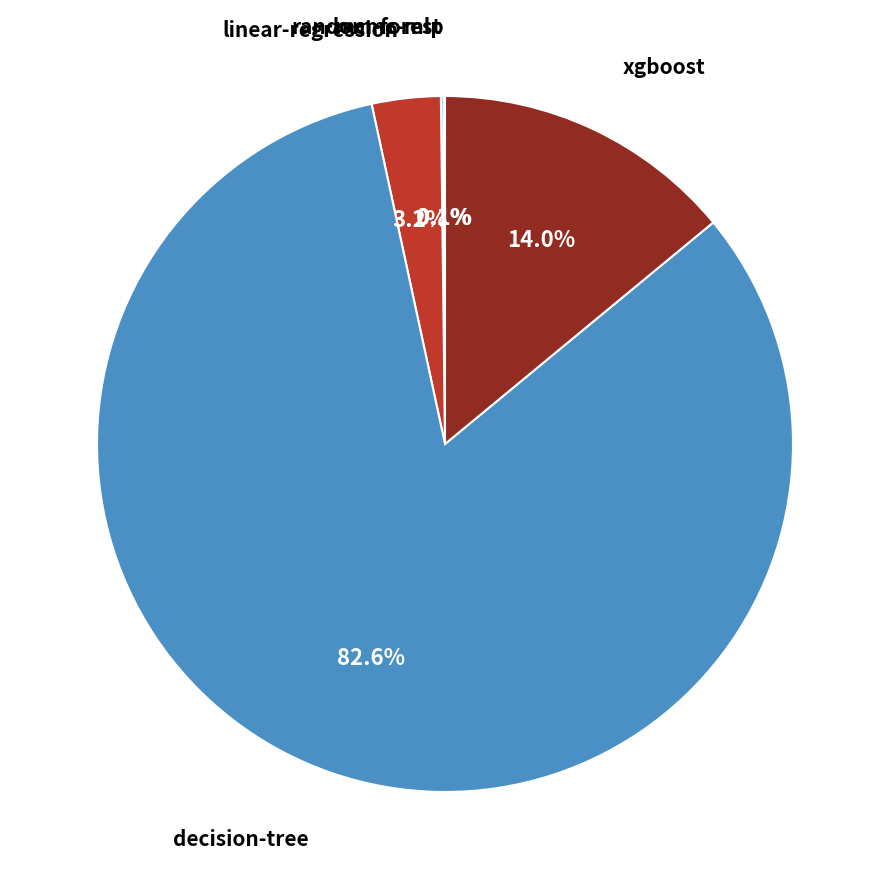

What percentage is NOT represented by decision-tree?

17.4%